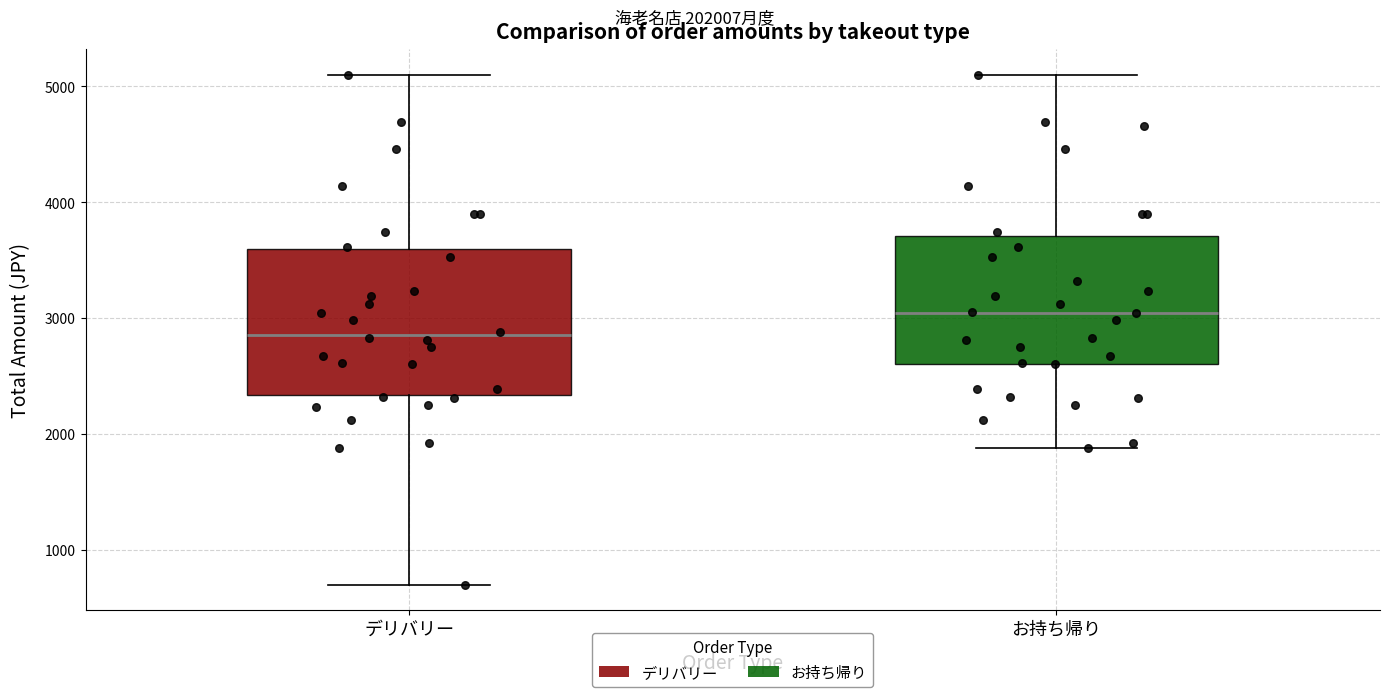

Reading left to right, read every box against the y-axis: the position of its median line, the range the box covers, and the ends of its whiskers. The values are not printed on the chart, so give them approximately, as read against the axis.

デリバリー: median 2900, box 2300 to 3600, whiskers 700 to 5100
お持ち帰り: median 3000, box 2600 to 3700, whiskers 1900 to 5100